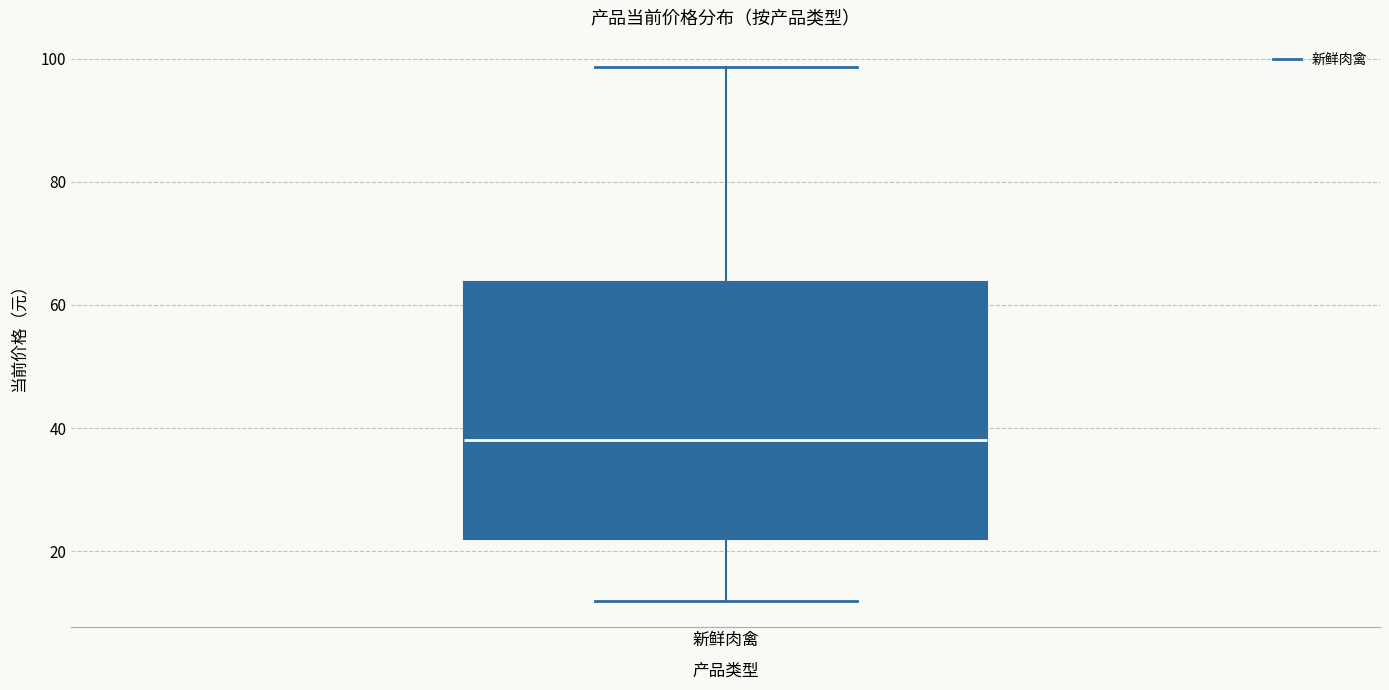

Read this box plot against the y-axis: the position of the median line, the range covered by the box, and the ends of both whiskers. The values are not printed on the chart, so give them approximately, as read against the axis.

median 38, box 22 to 64, whiskers 12 to 98